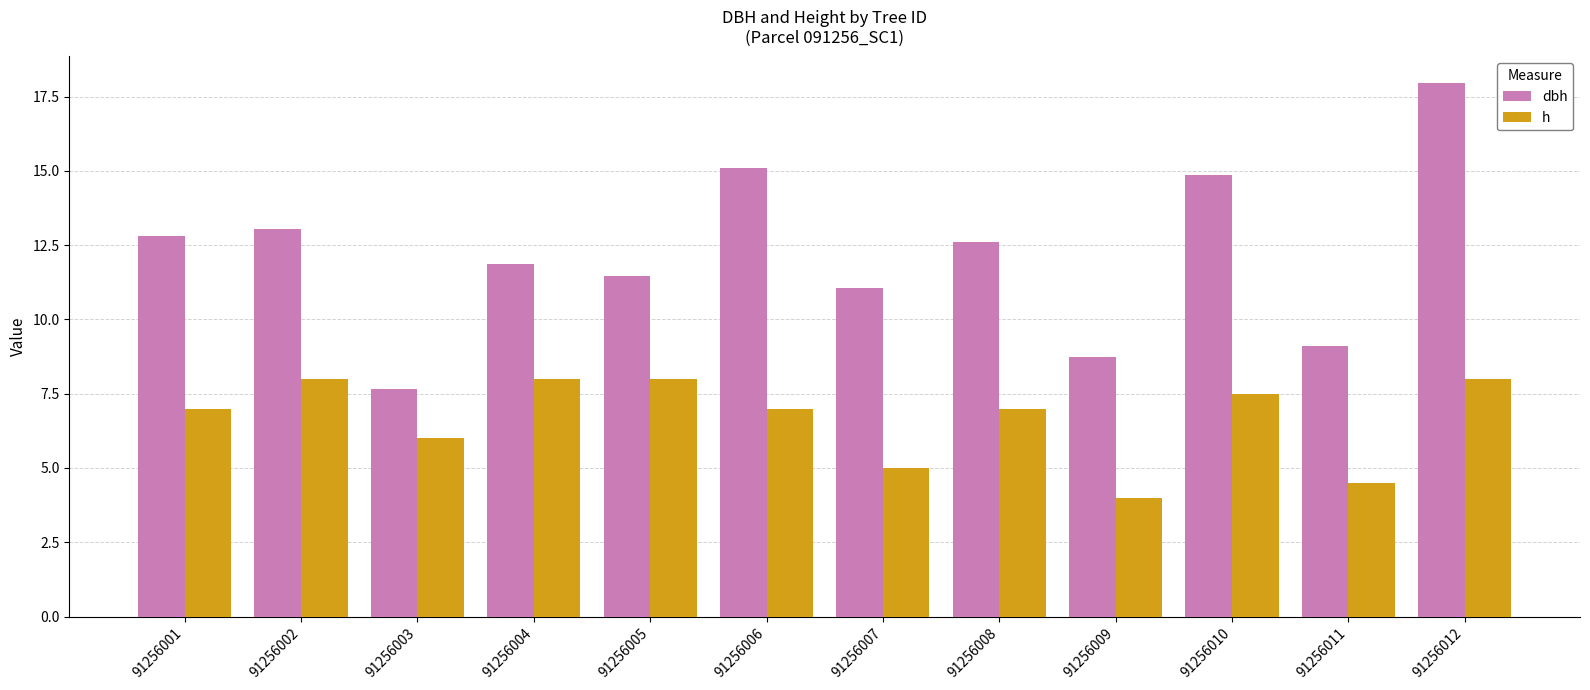

How many values in the dbh series exceed 12?

6